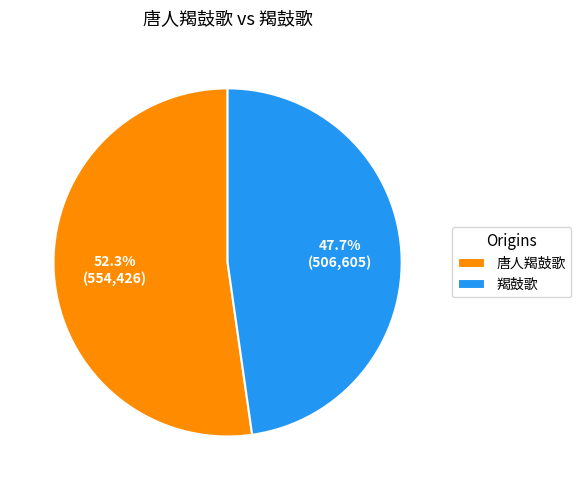

Which has a higher value, 唐人羯鼓歌 or 羯鼓歌?

唐人羯鼓歌